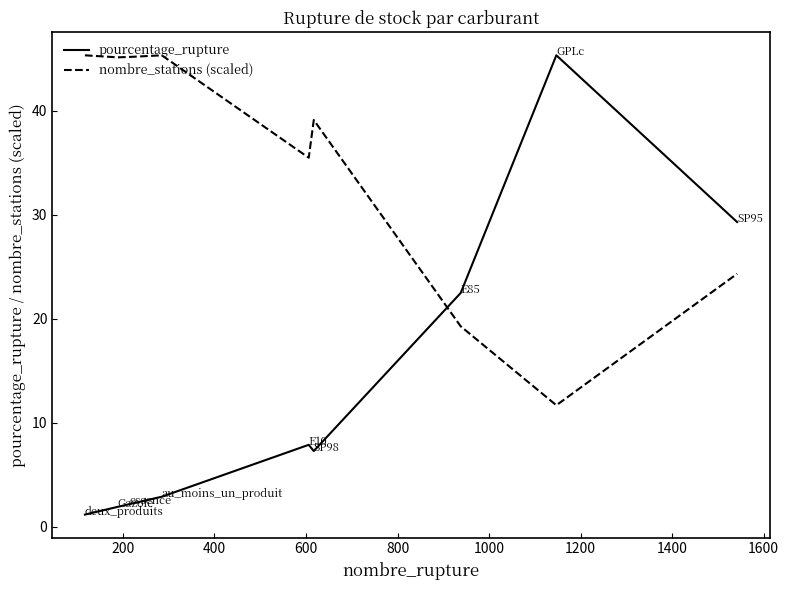

What is the difference between the maximum and minimum values in the nombre_stations (scaled) series?

33.6